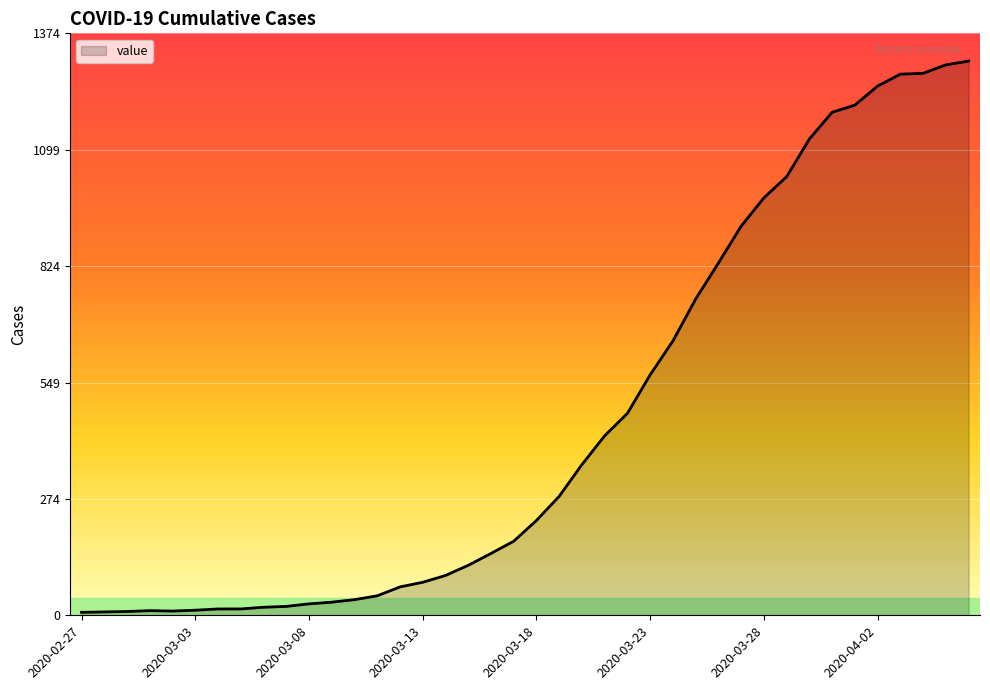

What is the difference between the maximum and minimum values?

1302